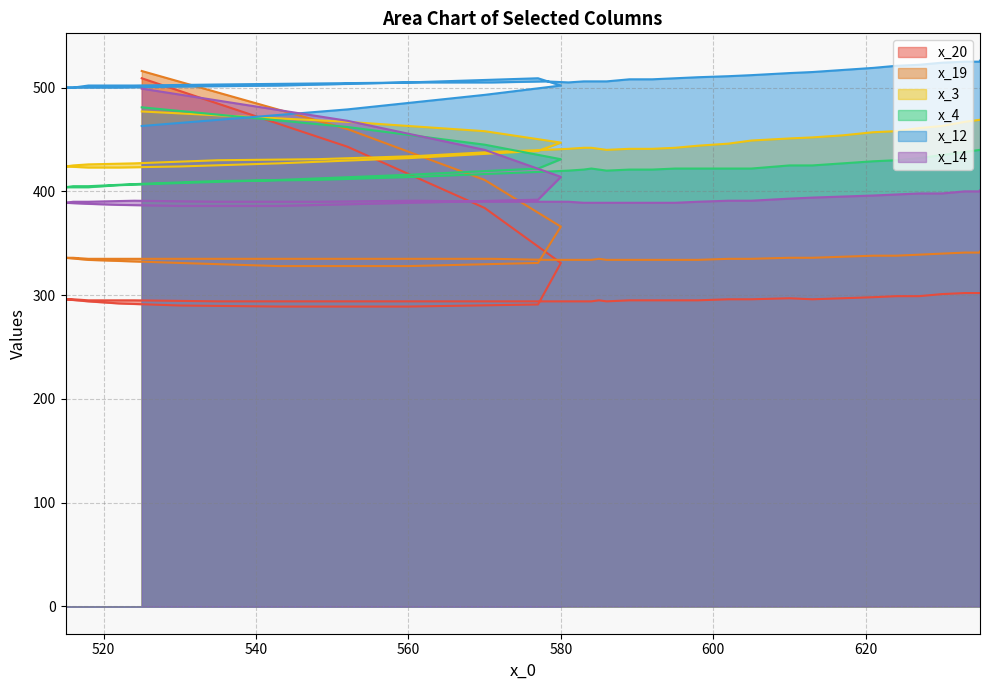

True or false: x_19 has a value of 124 at 635.

False